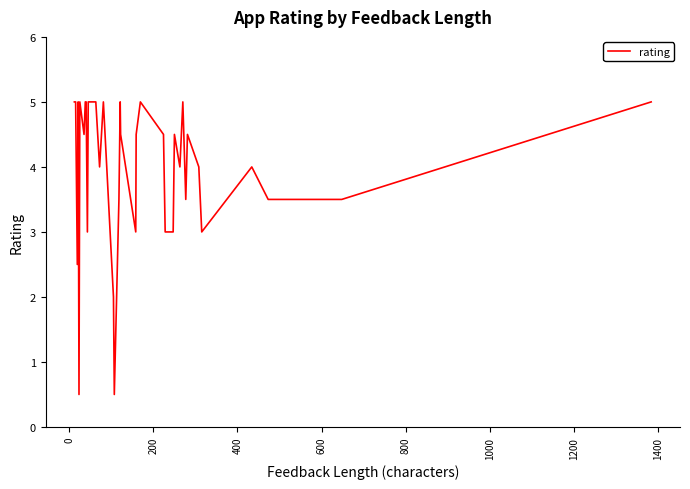

What is the value of the 21st point from the left?

3.5